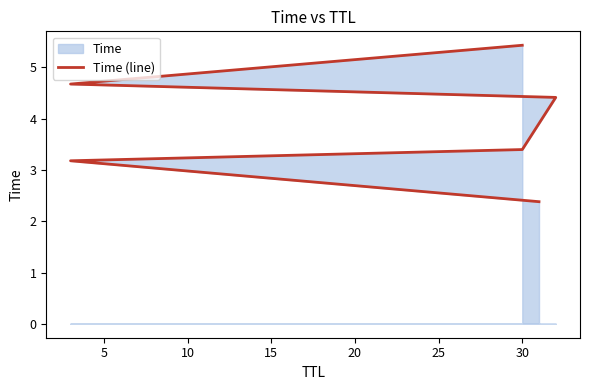

Reading left to right, list all the values displayed in this chart.

2.4	3.2	3.4	4.4	4.7	5.4